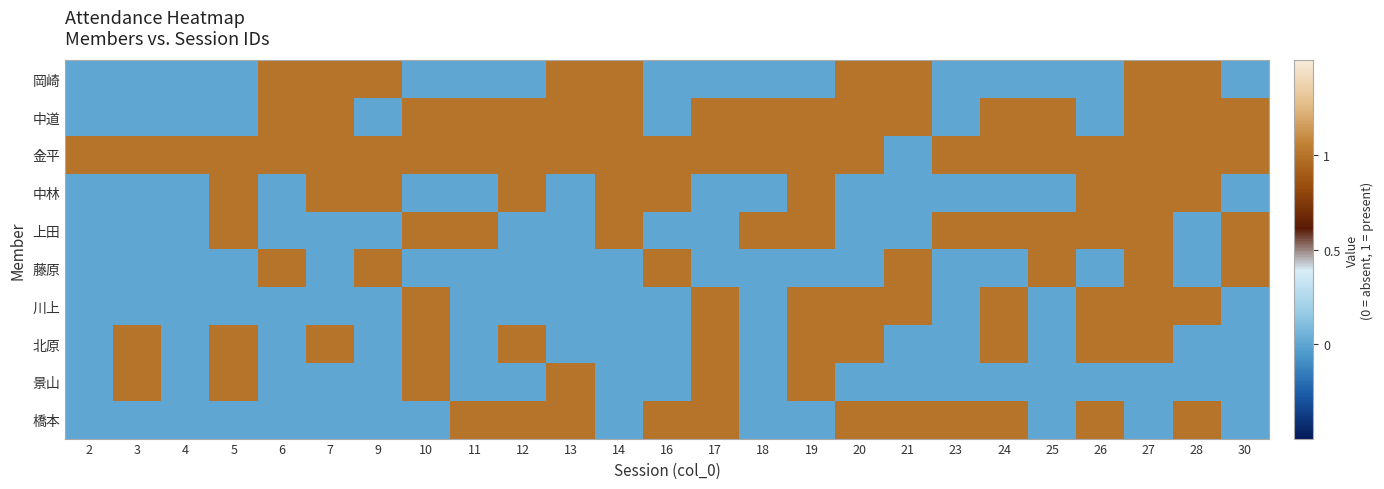

Which label corresponds to the smallest value in the chart?

2